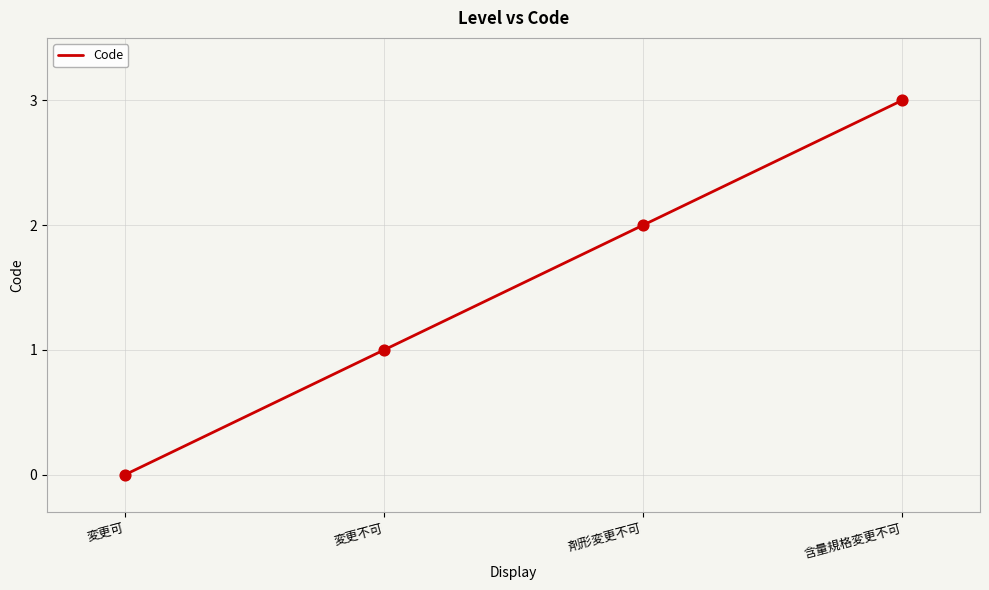

Between 変更可 and 剤形変更不可, which is larger?

剤形変更不可